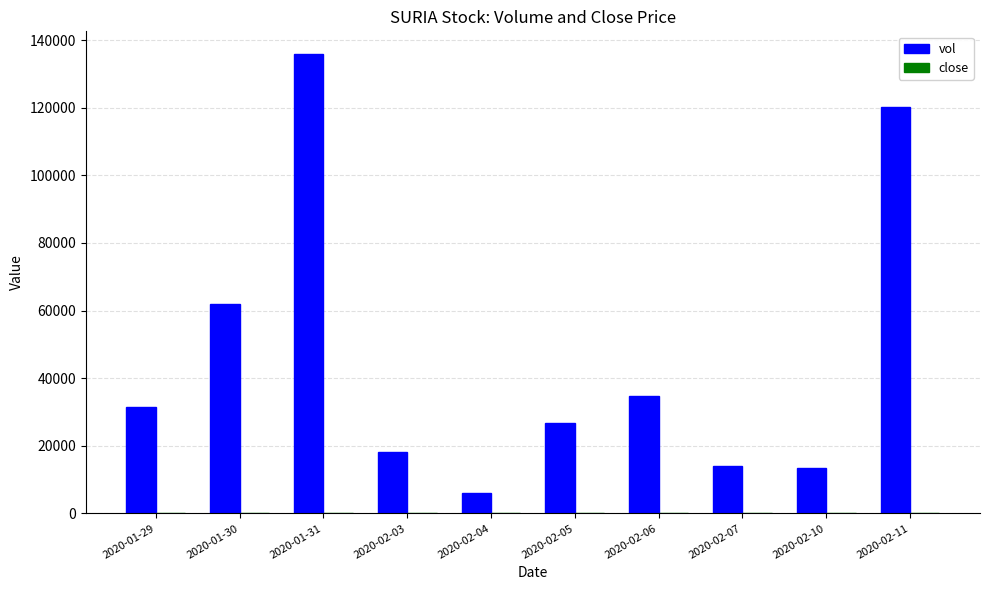

What value does the vol series have at 2020-02-05?

26700.0